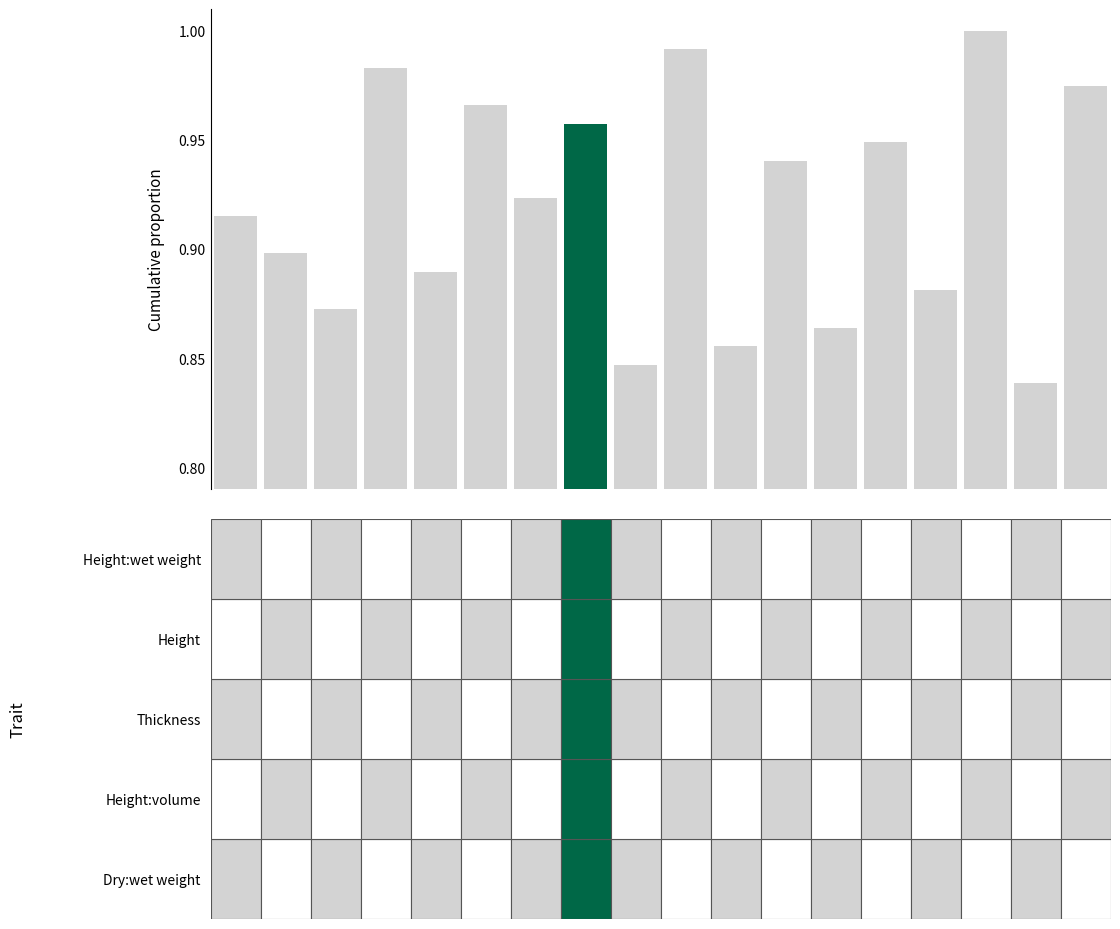

What is the sum of all values?

16.5